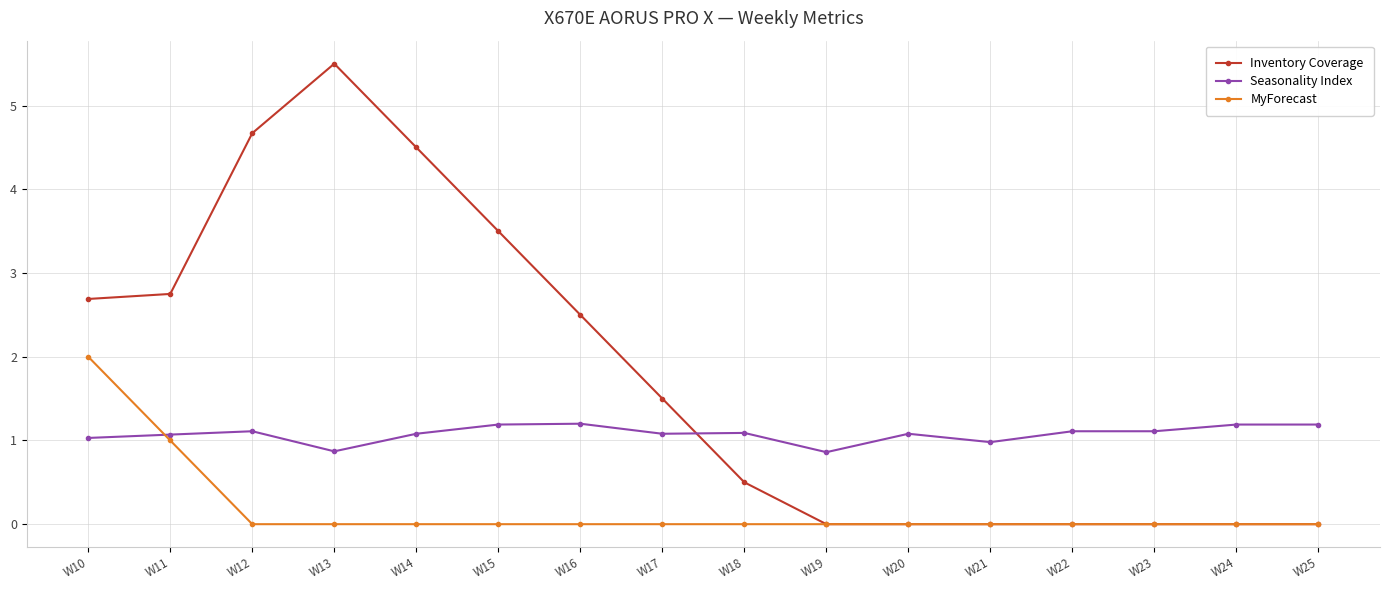

Between which two adjacent categories do Inventory Coverage and Seasonality Index first intersect?

W17 and W18